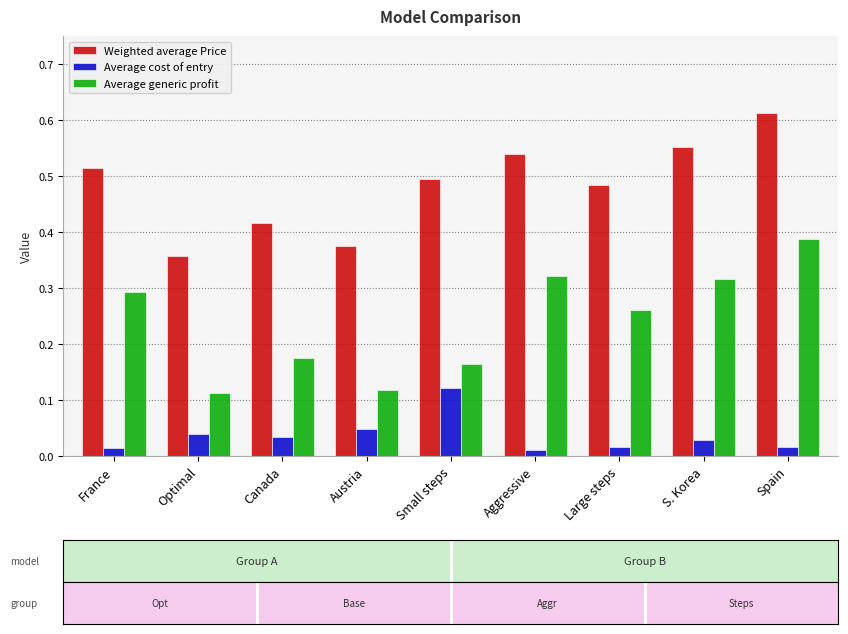

Between France and Optimal, which series saw the biggest shift?

Average generic profit